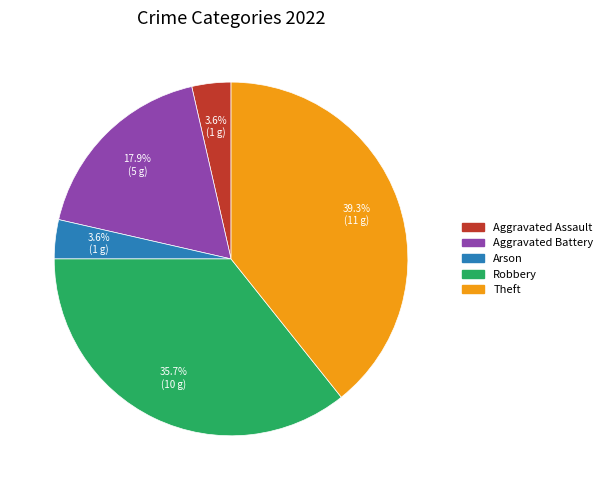

Is it true that Aggravated Battery is 10% of the pie?

False